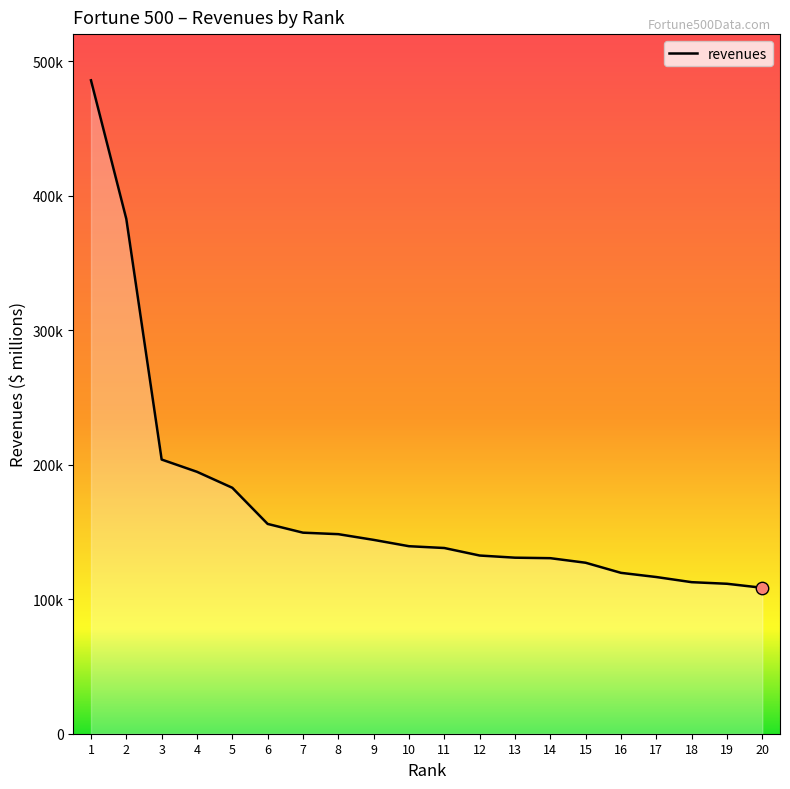

What is the change in value from 6 to 18?

-43289